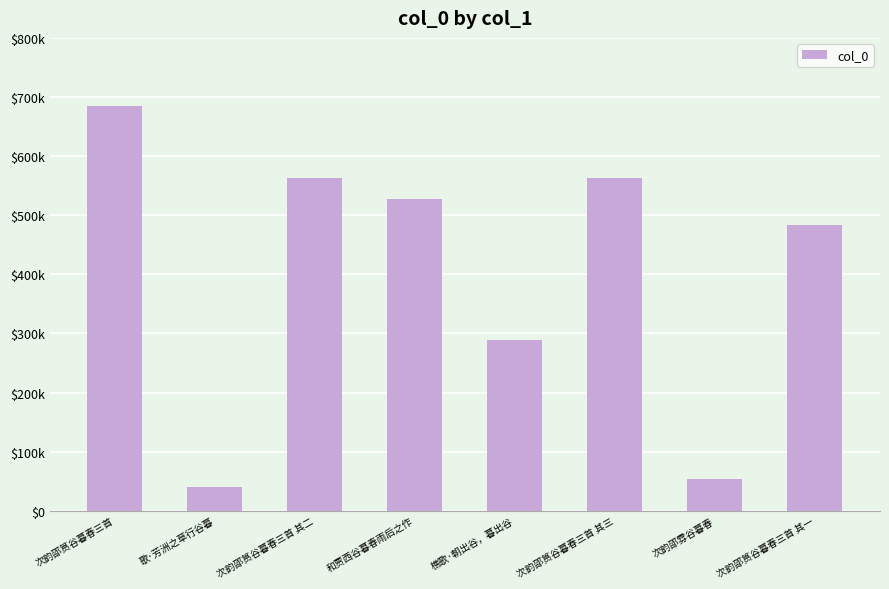

What is the difference between the second highest and minimum values?

521475